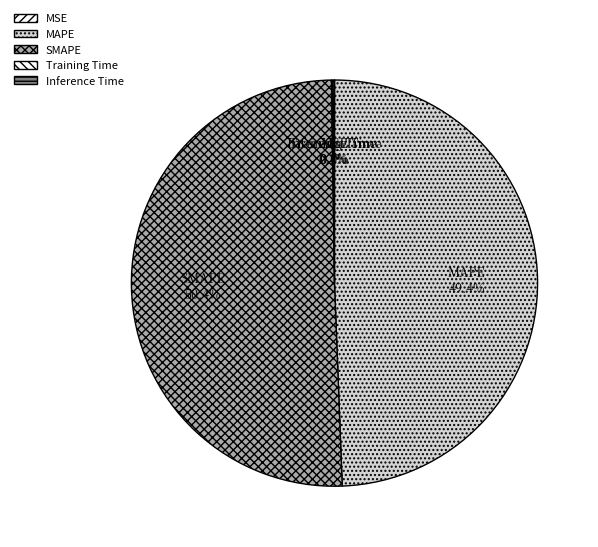

What is the majority slice?

SMAPE